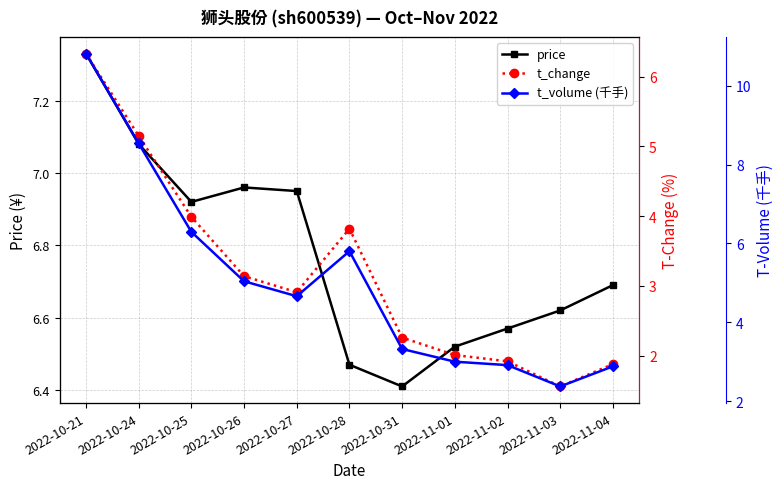

Reading left to right, extract all data points from this chart.

price: 2022-10-21=7.3	2022-10-24=7.1	2022-10-25=6.9	2022-10-26=7.0	2022-10-27=7.0	2022-10-28=6.5	2022-10-31=6.4	2022-11-01=6.5	2022-11-02=6.6	2022-11-03=6.6	2022-11-04=6.7
t_change: 2022-10-21=6.3	2022-10-24=5.2	2022-10-25=4.0	2022-10-26=3.1	2022-10-27=2.9	2022-10-28=3.8	2022-10-31=2.3	2022-11-01=2.0	2022-11-02=1.9	2022-11-03=1.6	2022-11-04=1.9
t_volume (千手): 2022-10-21=10.8	2022-10-24=8.5	2022-10-25=6.3	2022-10-26=5.0	2022-10-27=4.7	2022-10-28=5.8	2022-10-31=3.3	2022-11-01=3.0	2022-11-02=2.9	2022-11-03=2.4	2022-11-04=2.9